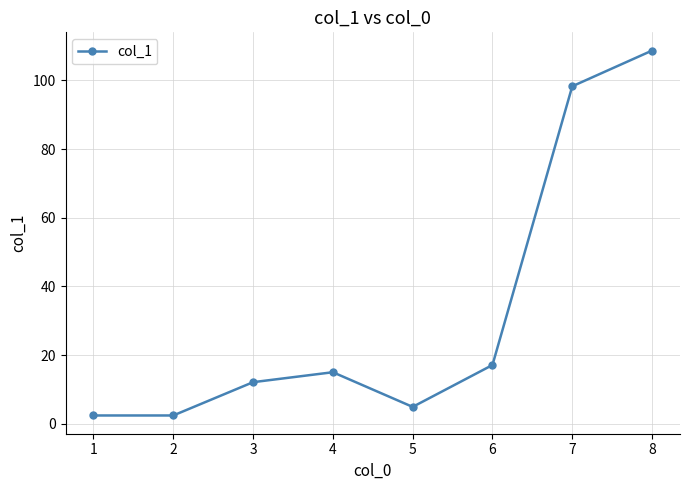

Reading right to left, transcribe all the data shown in this chart.

108.7	98.3	17.1	4.9	15.0	12.1	2.4	2.4